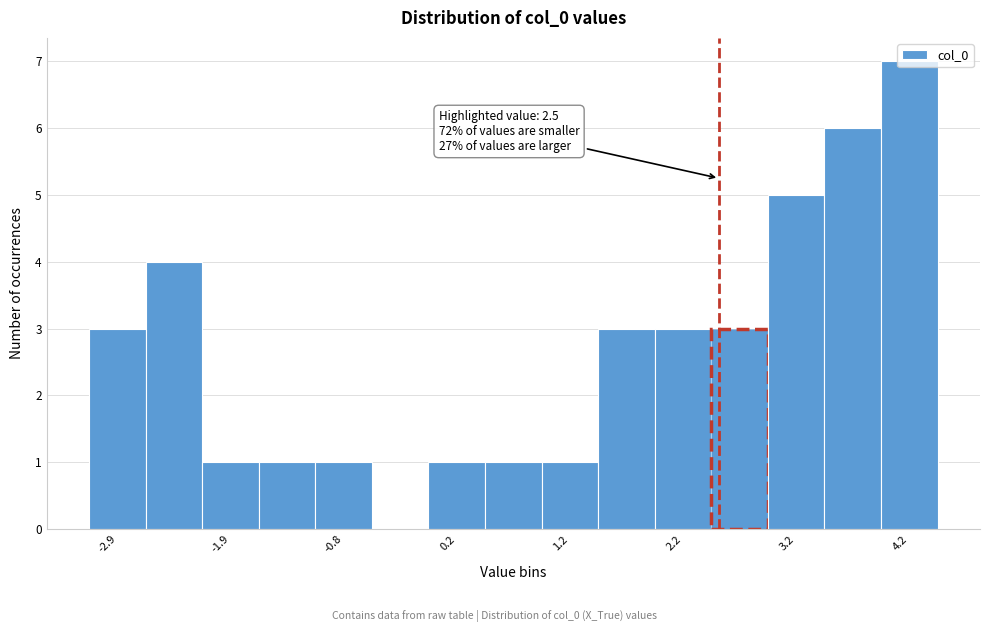

Around what value on the x-axis is the tallest bar? Give the approximate position of its centre, as read against the axis.

4.2